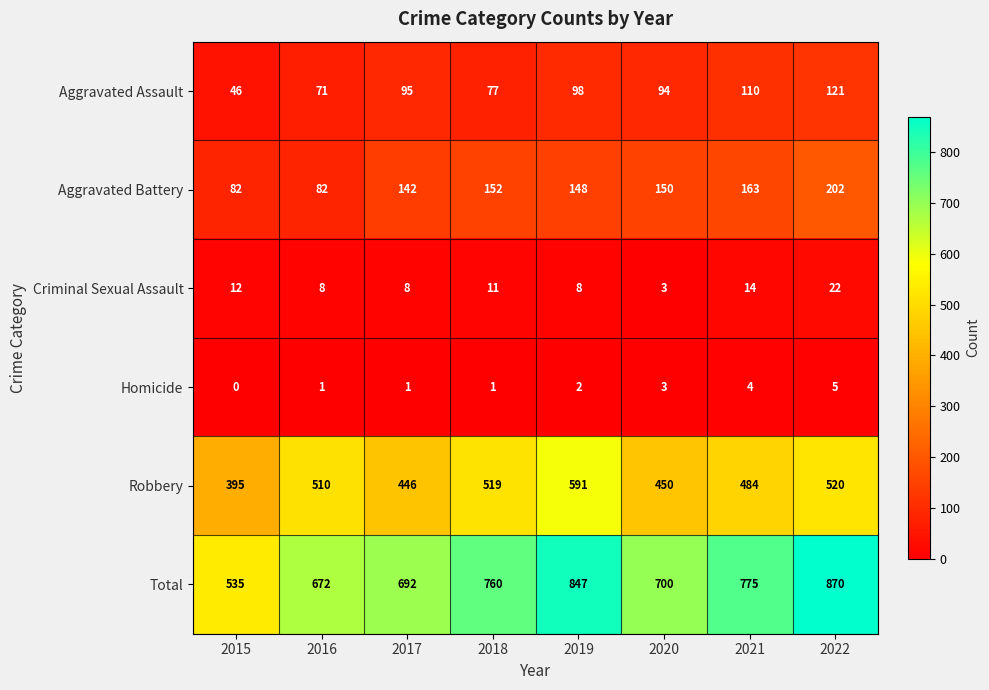

What is the difference between the second highest and second lowest values in the Aggravated Assault series?

39